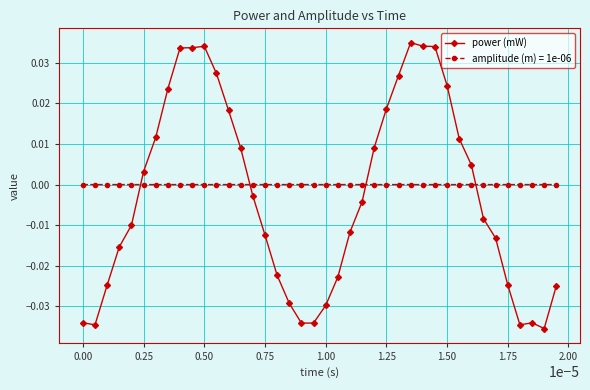

Which series has the widest spread of values?

power (mW)